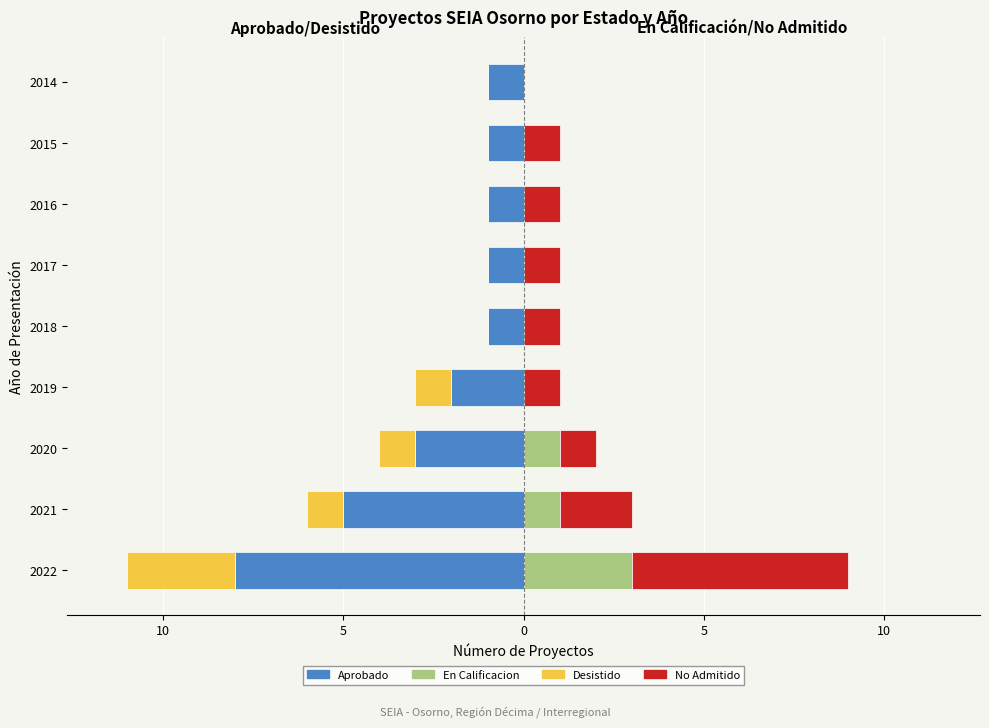

What is the minimum value shown in the chart?

-8